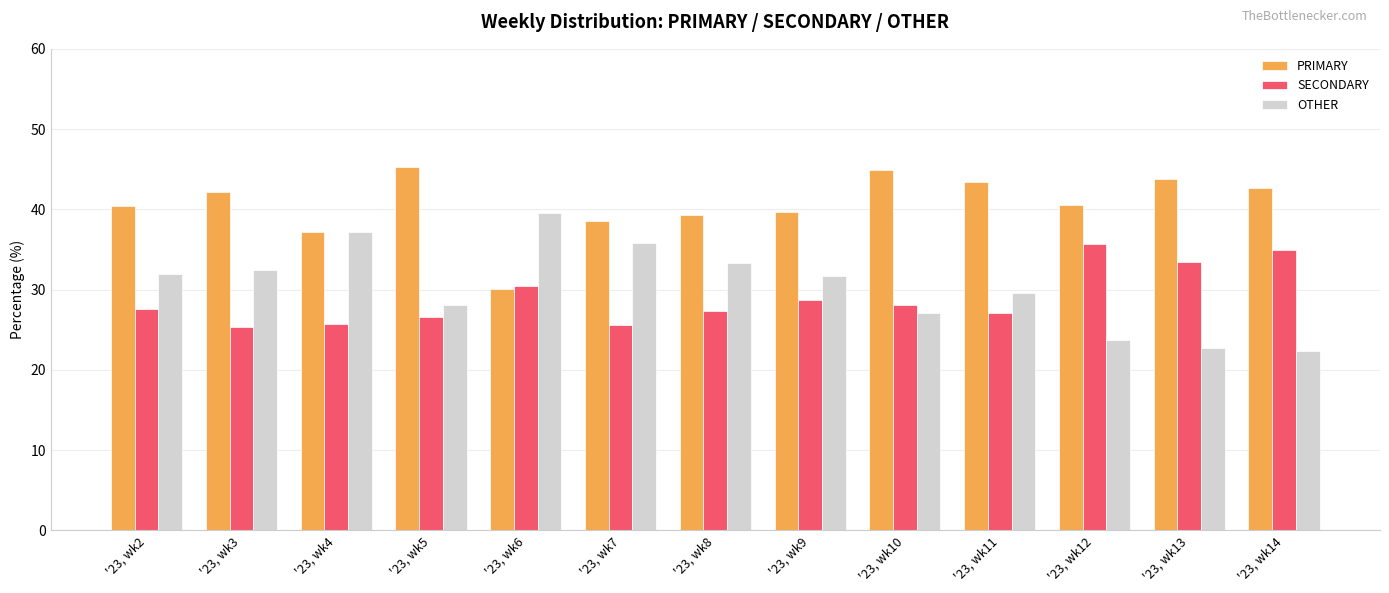

What is the maximum value for PRIMARY?

45.3